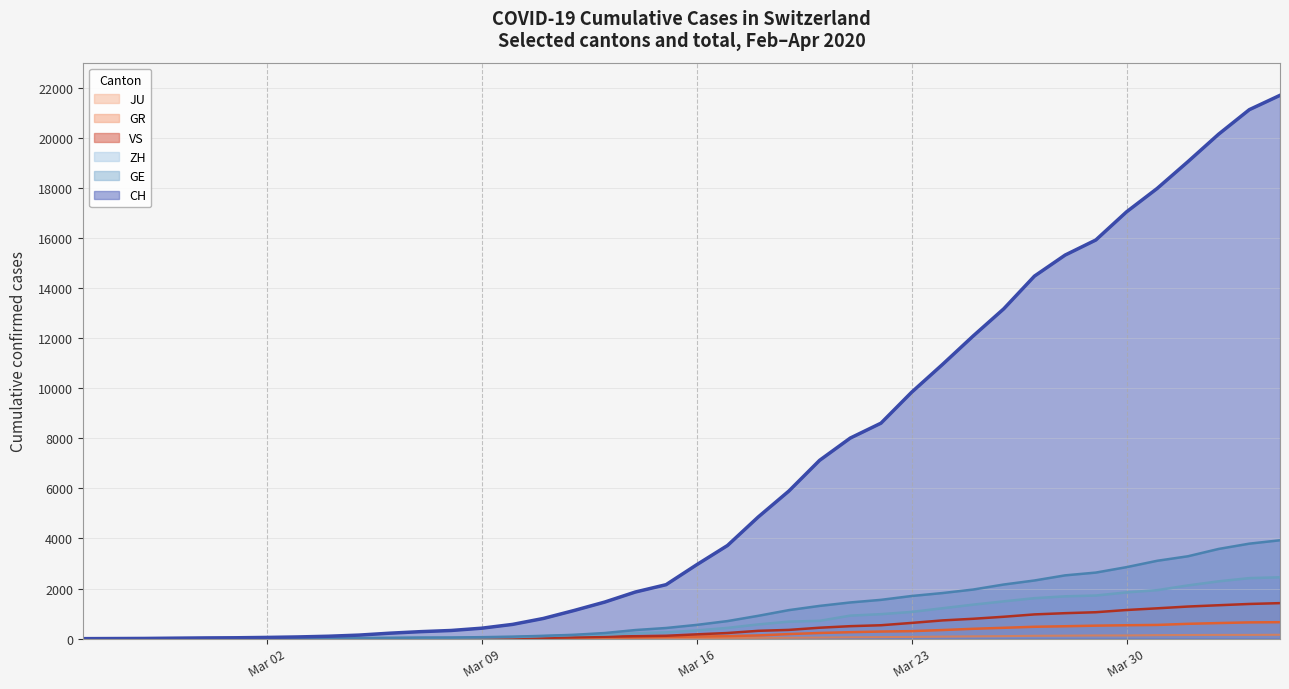

The value of CH at 2020-03-18 is 4856. True or false?

True